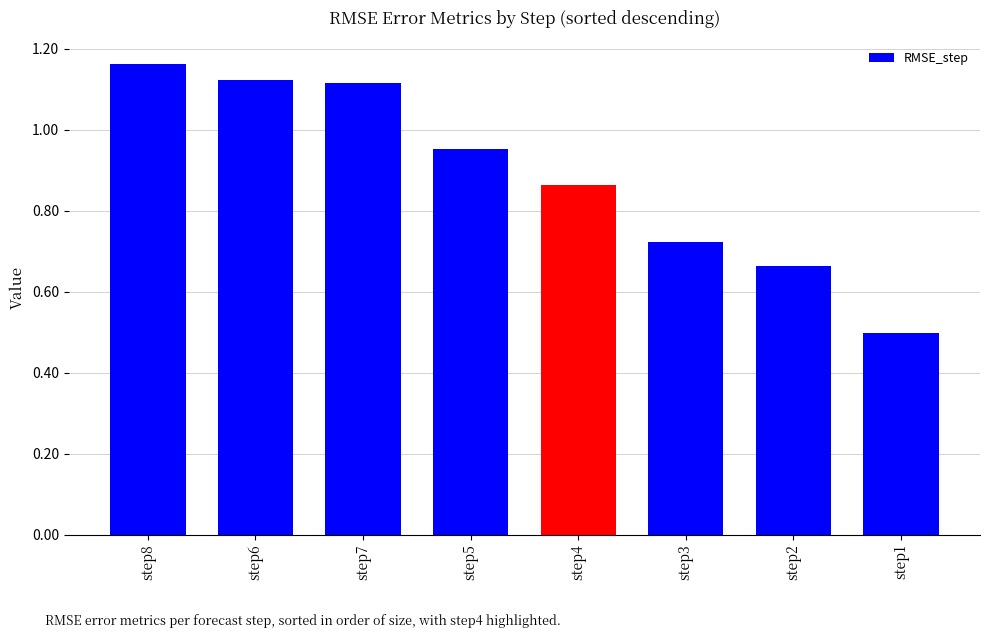

What is the label of the 4th bar from the right?

step4